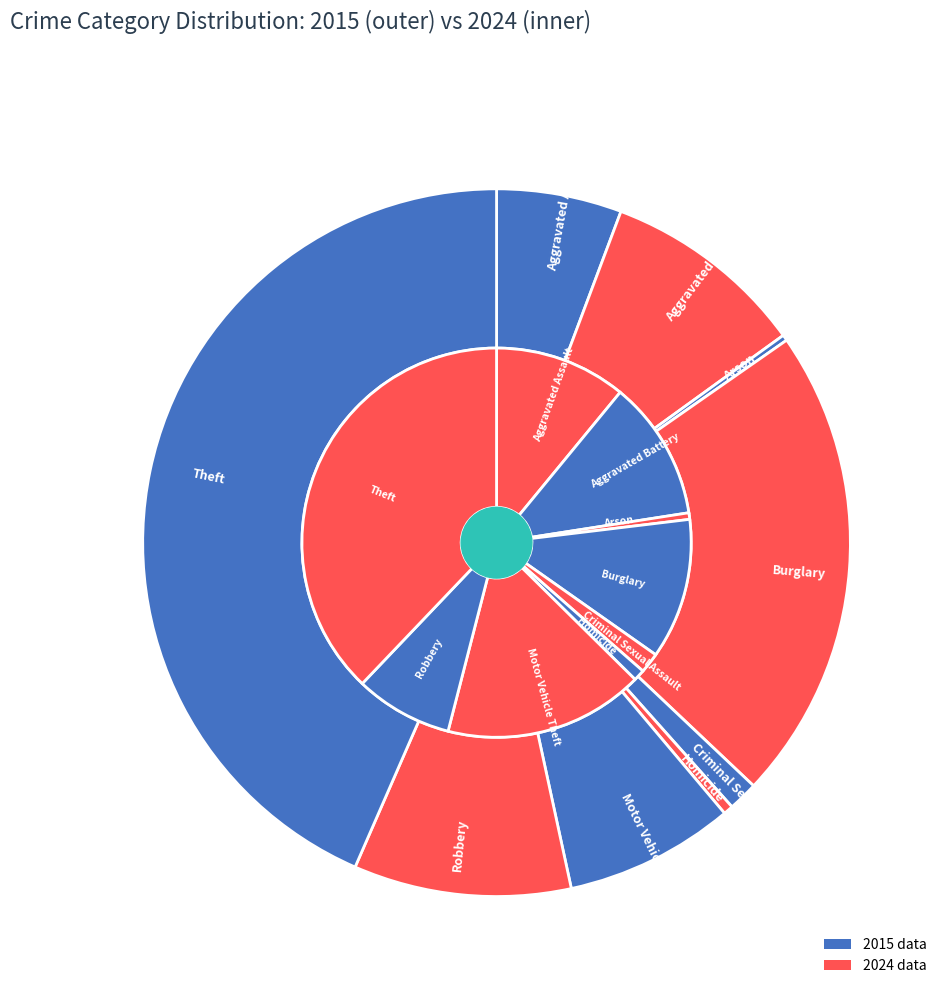

The 5 slice represents 1% of the pie. True or false?

True